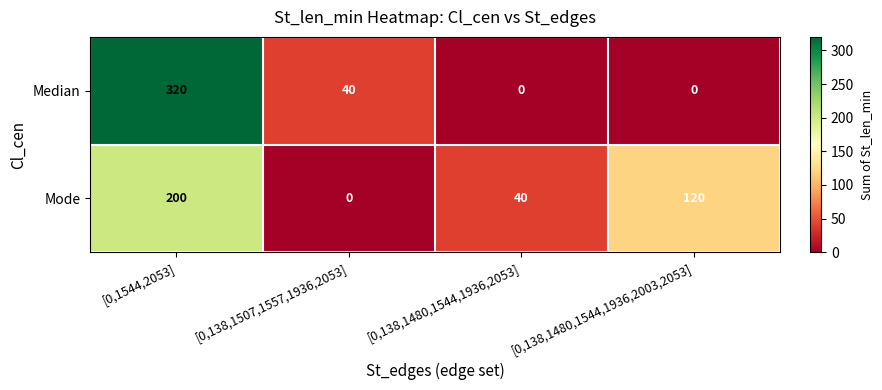

Which series has the widest spread of values?

Median